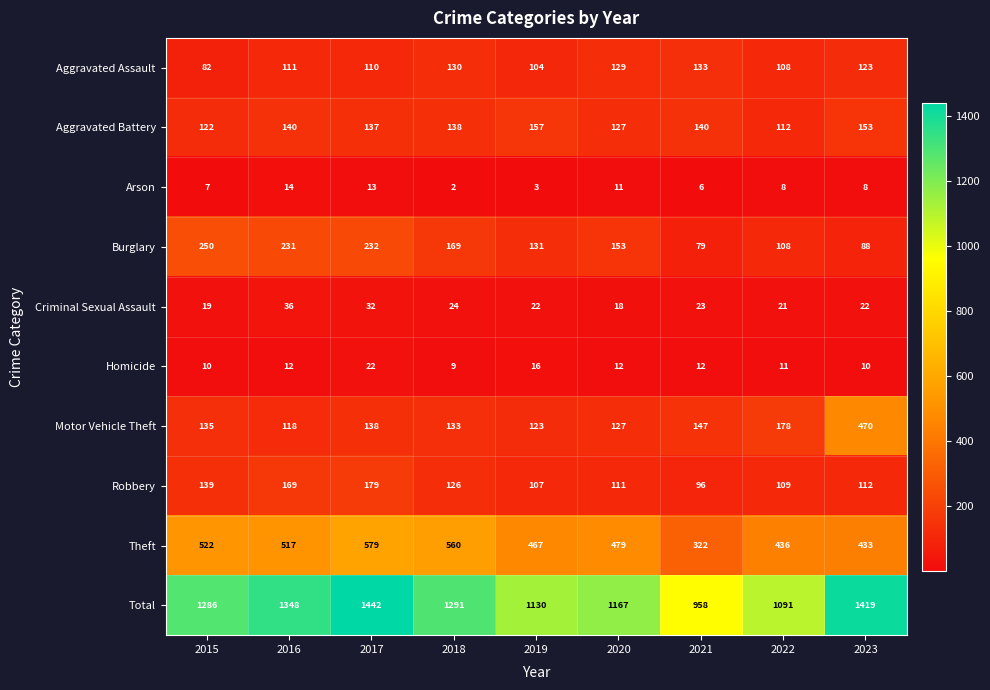

At which category is the sum across all series the highest?

2017